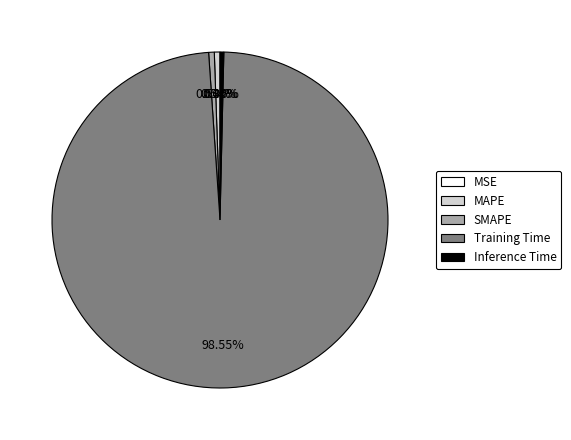

What portion of the pie excludes MSE?

100.0%